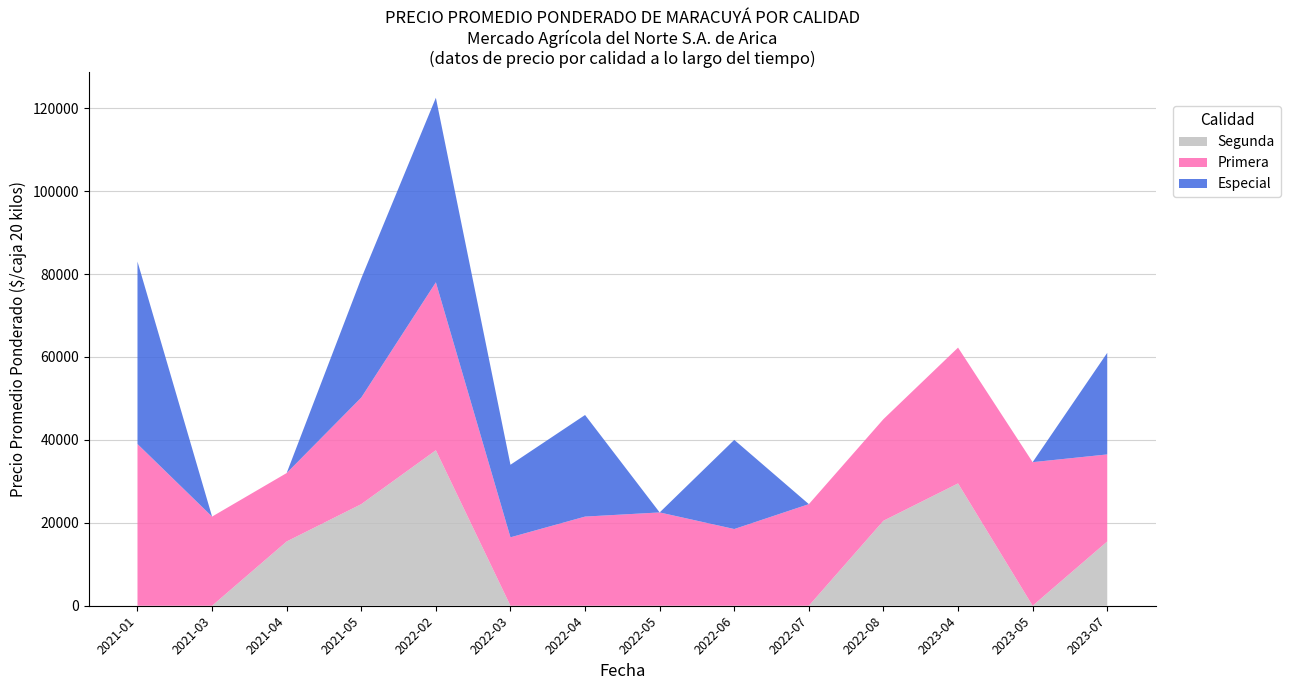

At which category is the sum across all series the highest?

2022-02